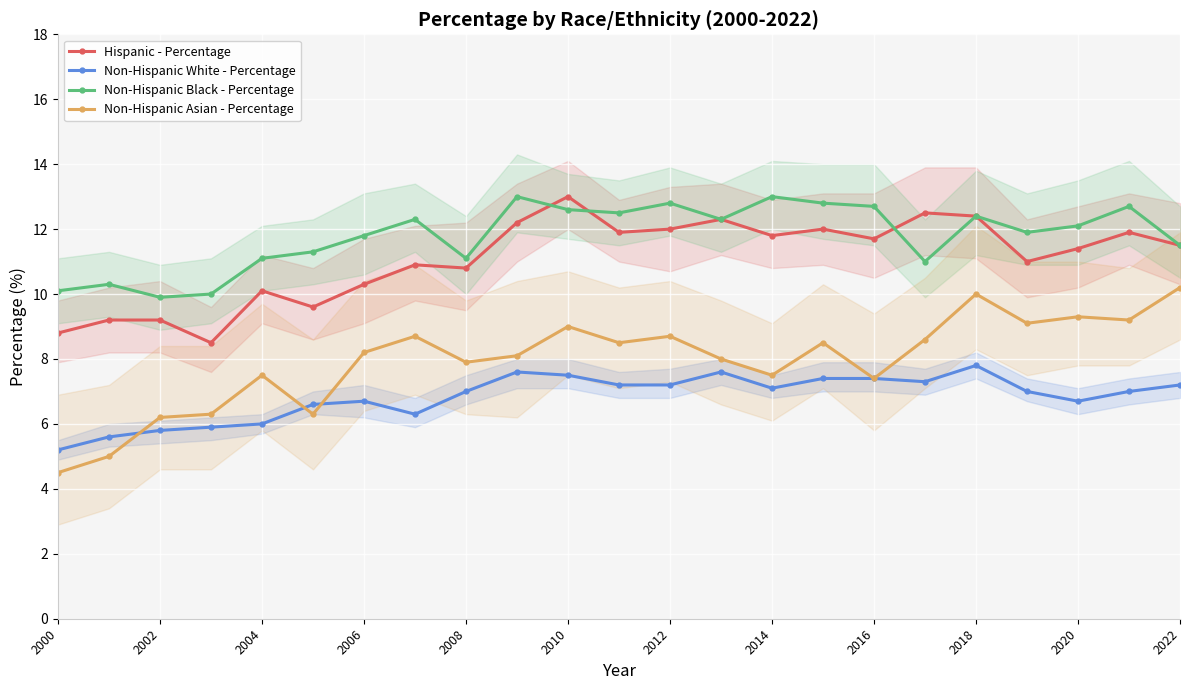

True or false: Non-Hispanic Asian - Percentage has more than 0 points higher than both neighbors.

True